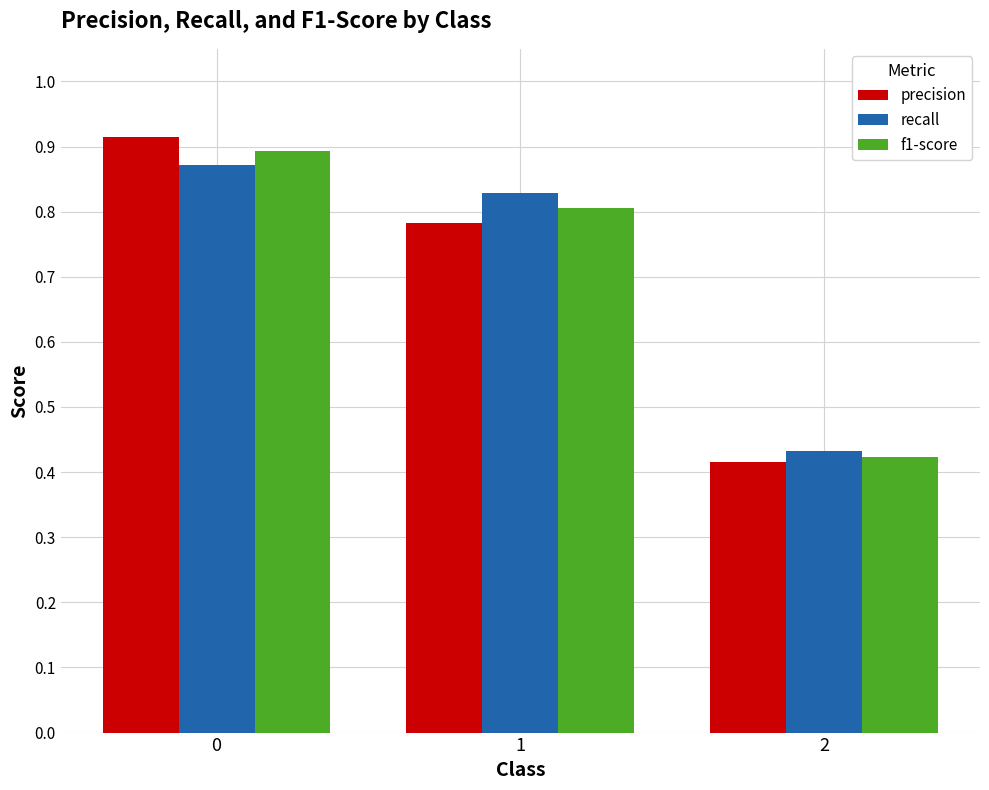

Which category has the lowest value in the f1-score series?

2